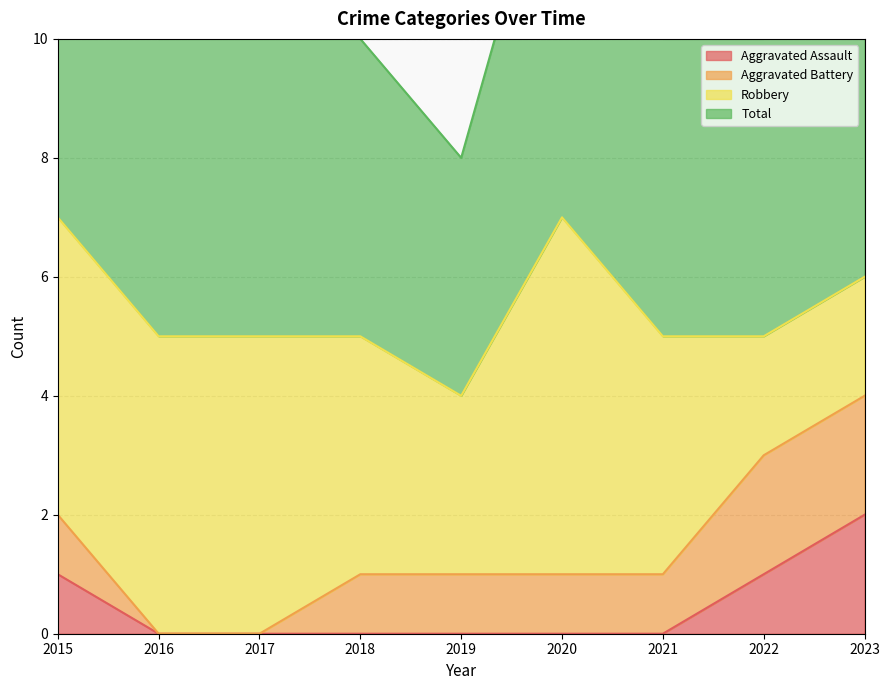

Is it true that Aggravated Assault equals -1 at 2018?

False